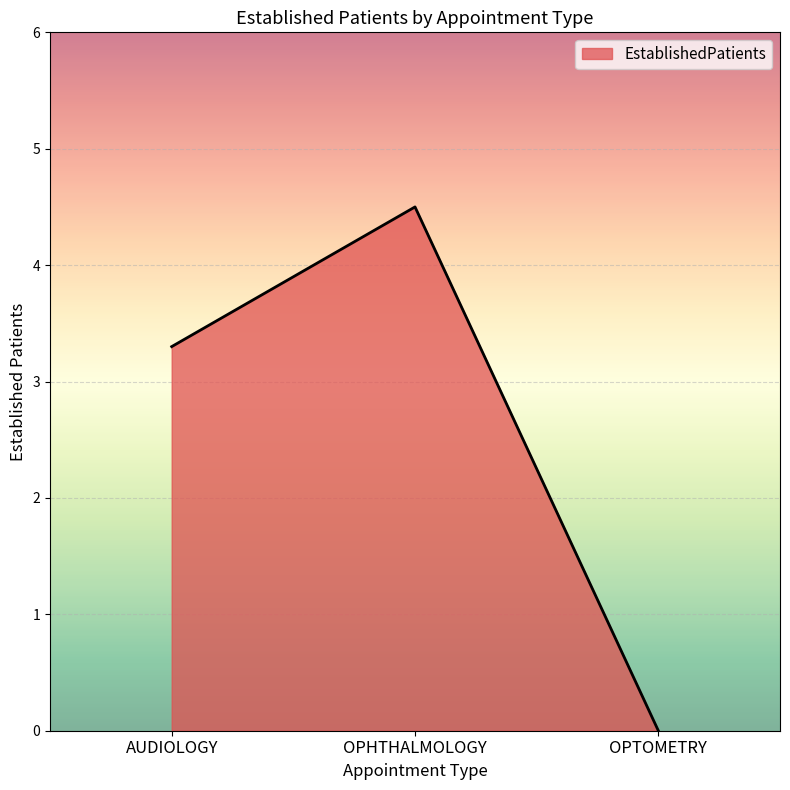

Is it true that the value at OPHTHALMOLOGY is 7.7?

False